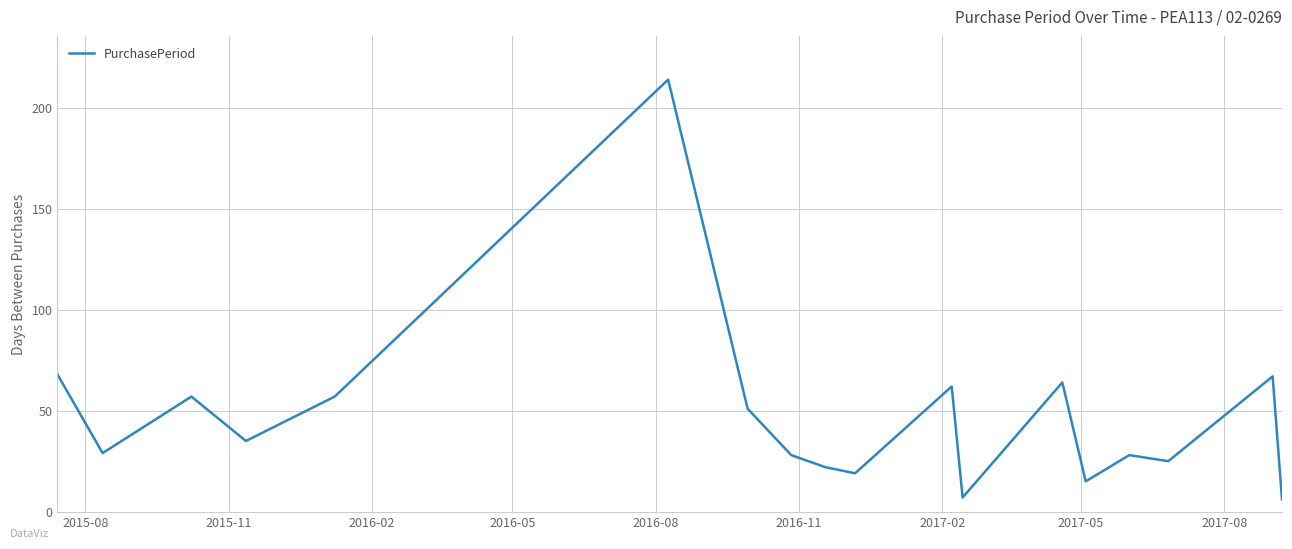

What is the minimum value shown in the chart?

6